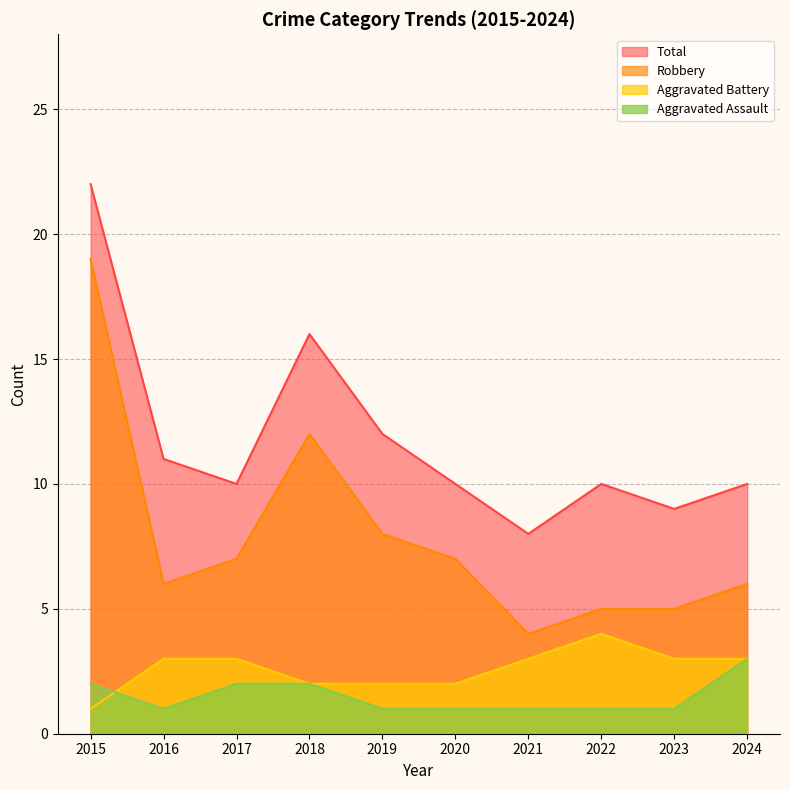

What is the difference between the maximum and minimum values in the Robbery series?

15